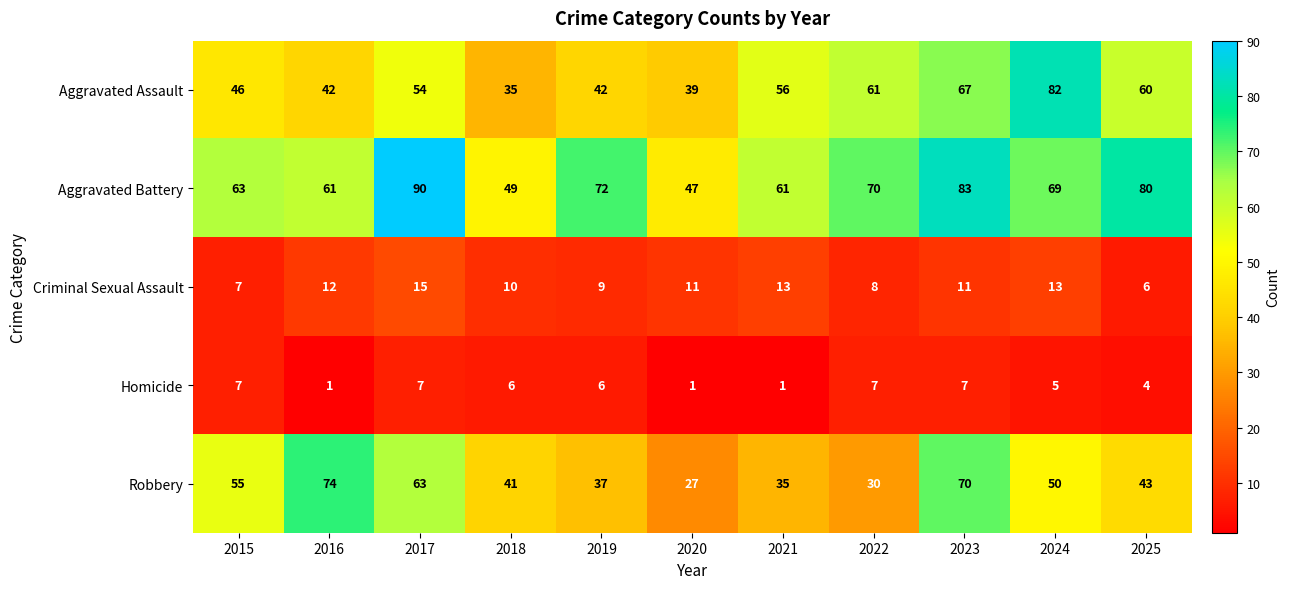

What is the spread (max minus min) of values at 2019?

66